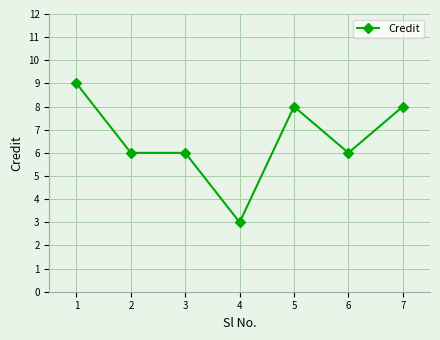

What is the value of the 2nd point from the left?

6